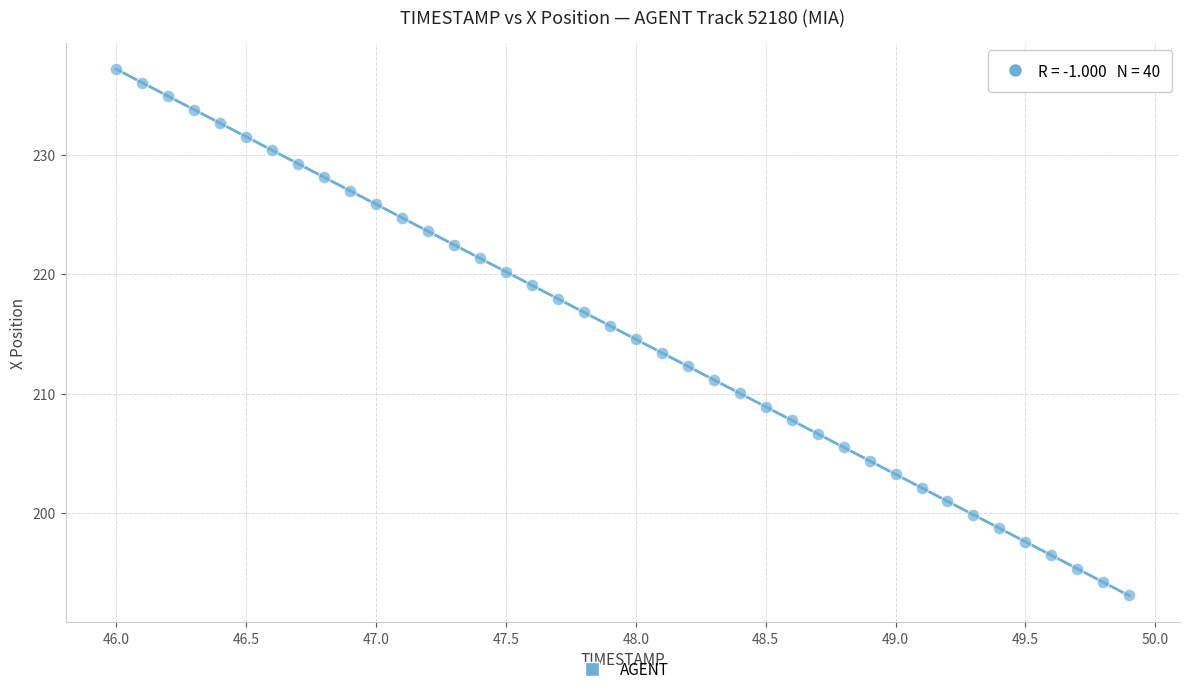

What is the range of X values (max minus min)?

3.9